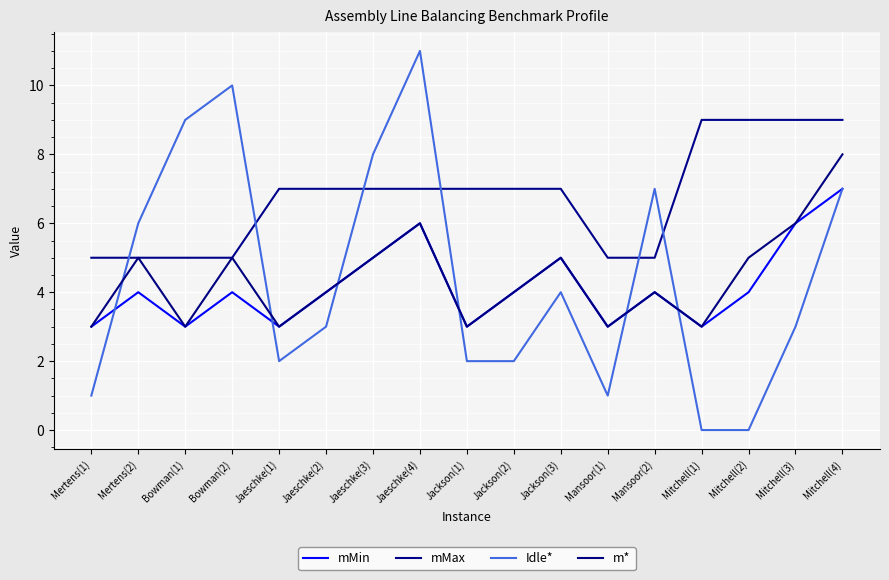

Which series has the largest total across all categories?

mMax